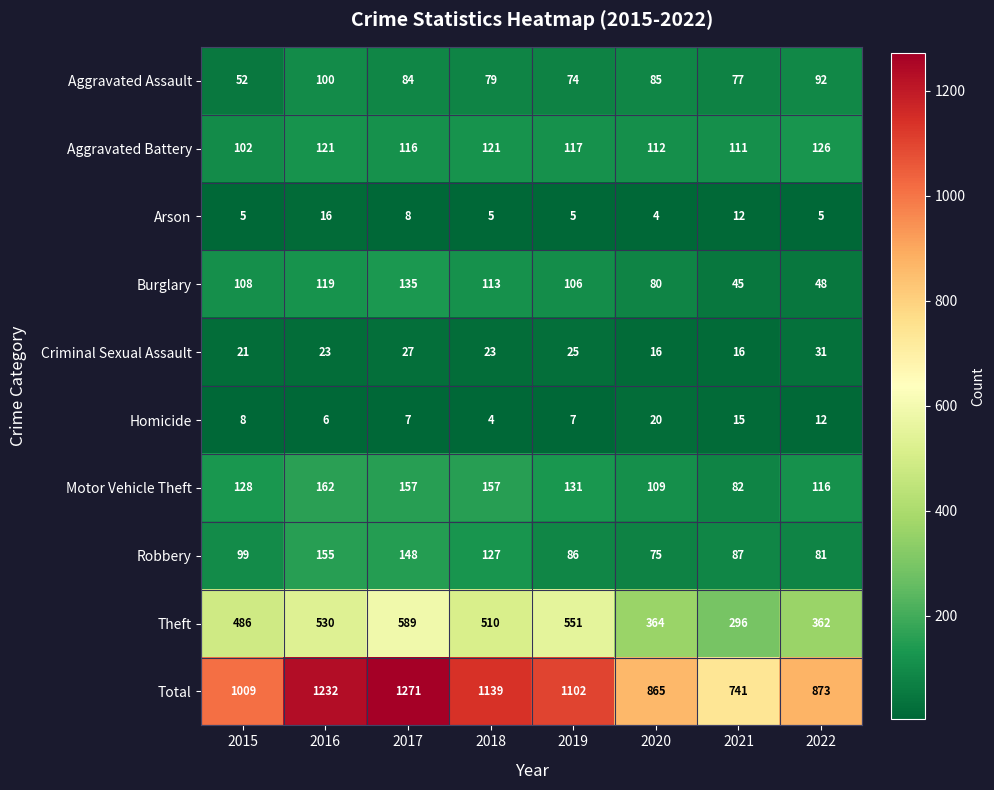

Rank the series at 2019 from lowest to highest value.

Arson, Homicide, Criminal Sexual Assault, Aggravated Assault, Robbery, Burglary, Aggravated Battery, Motor Vehicle Theft, Theft, Total